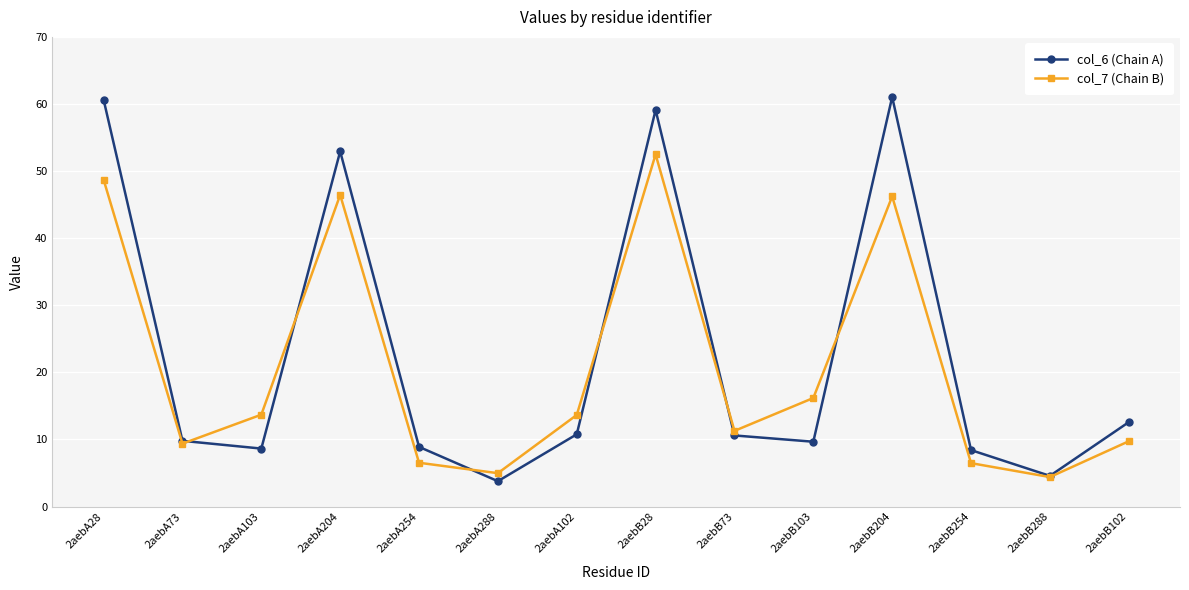

How many lines are shown in the chart?

2